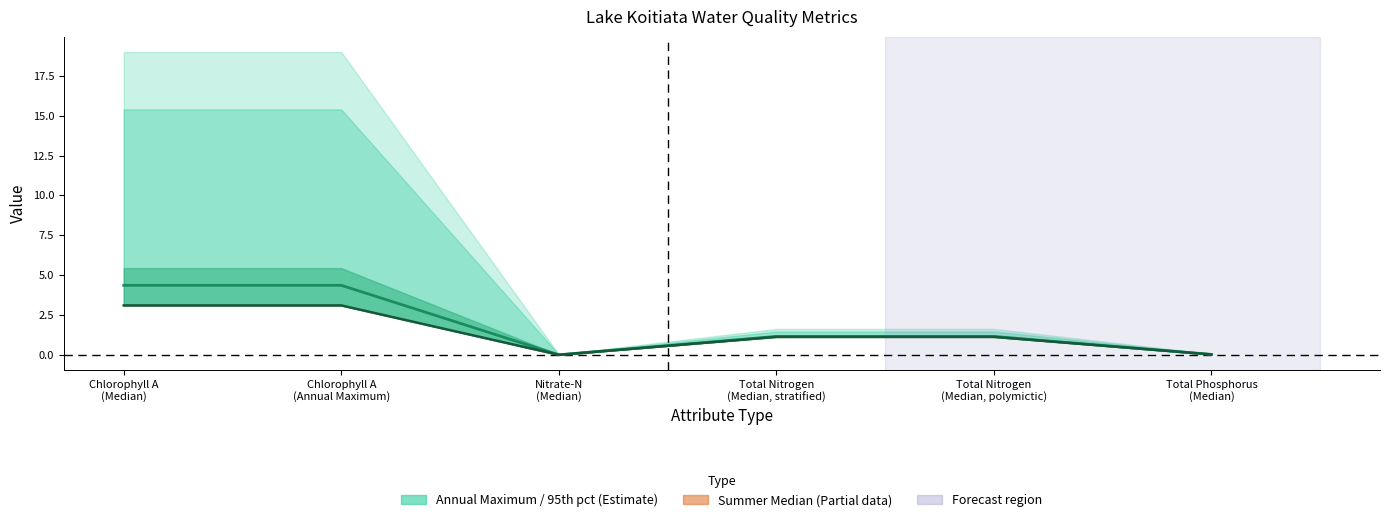

True or false: Median has more than 2 interior local peaks.

False